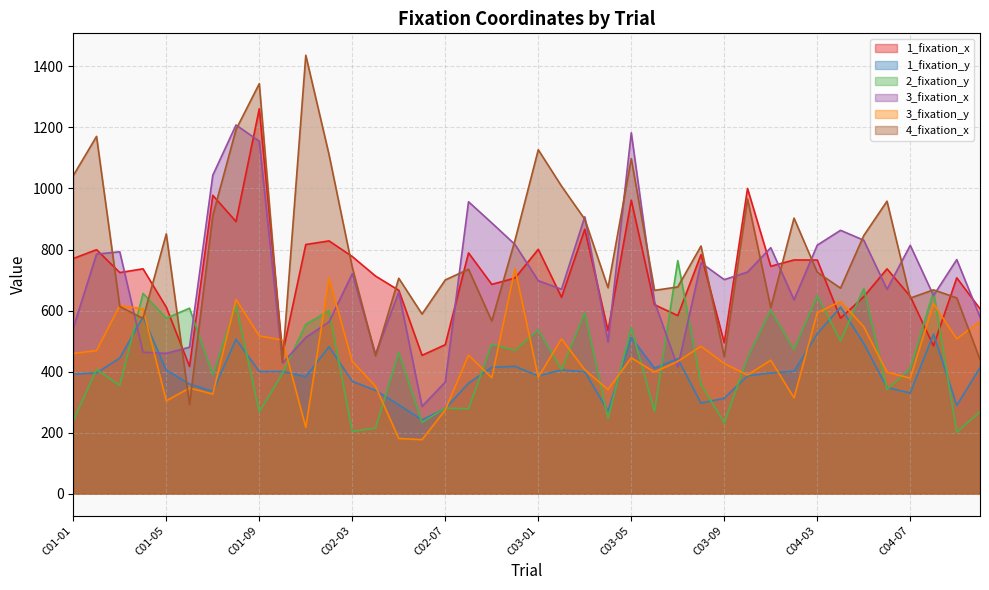

What is the maximum value for 2_fixation_y?

763.5